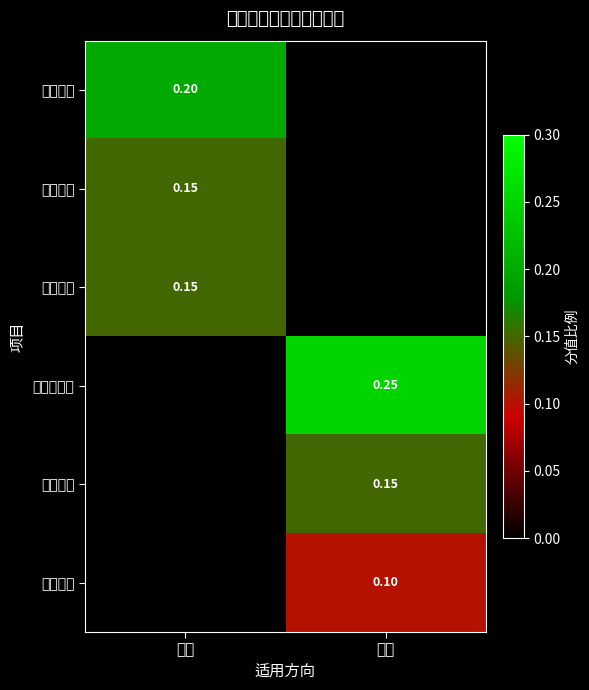

Count the number of data series in this chart.

6